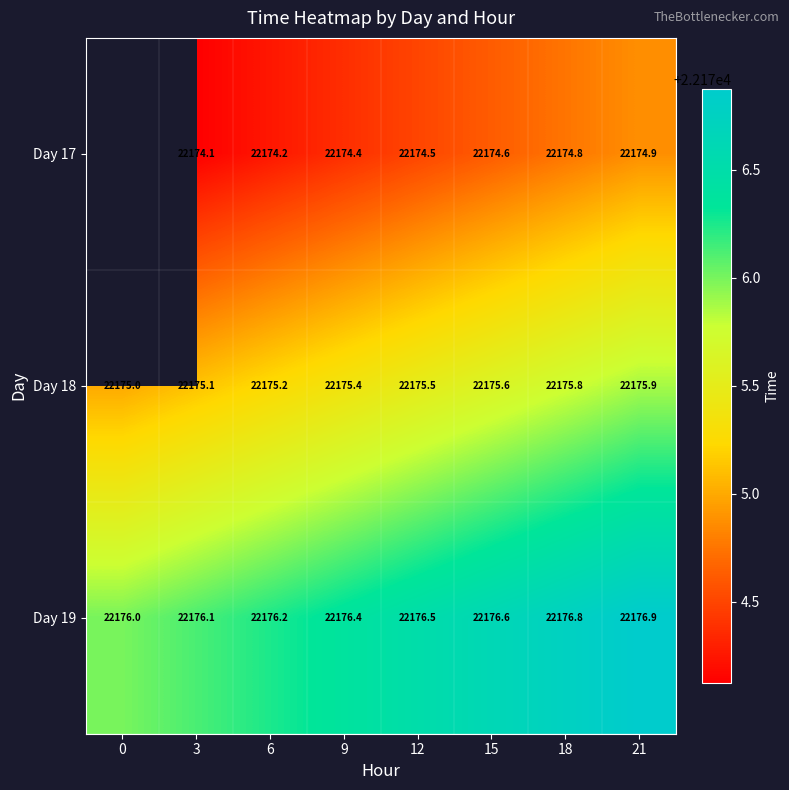

What is the average value of the Day 19 series?

22176.4